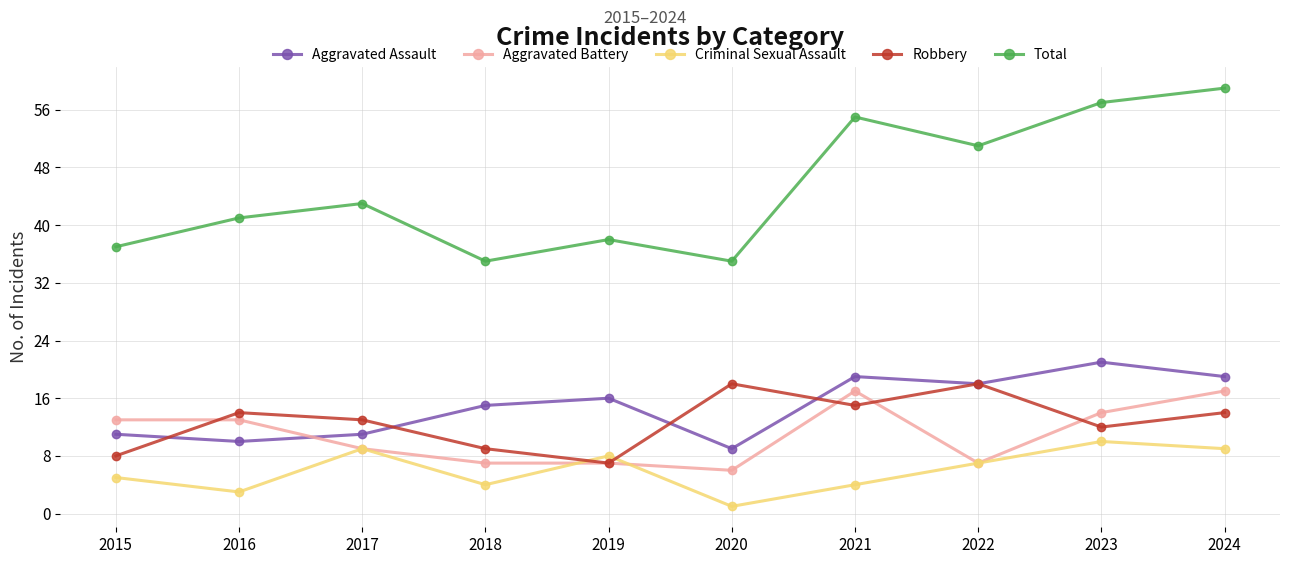

True or false: Total has a value of 15 at 2017.

False